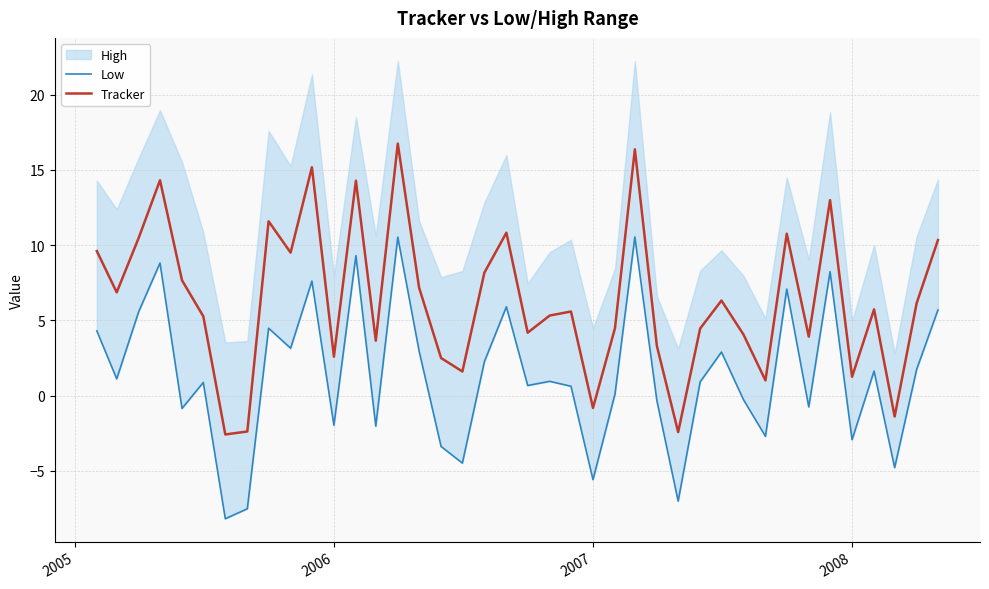

What is the difference between the maximum and minimum values in the Tracker series?

19.3